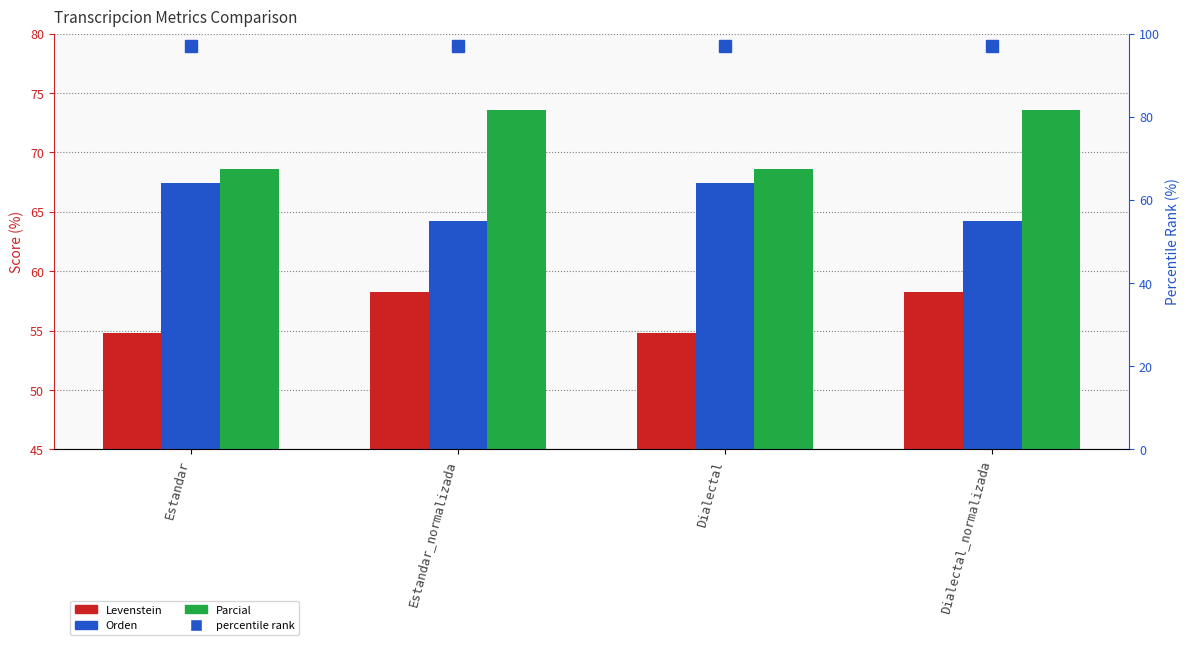

What is the highest value of the Levenstein series?

58.3